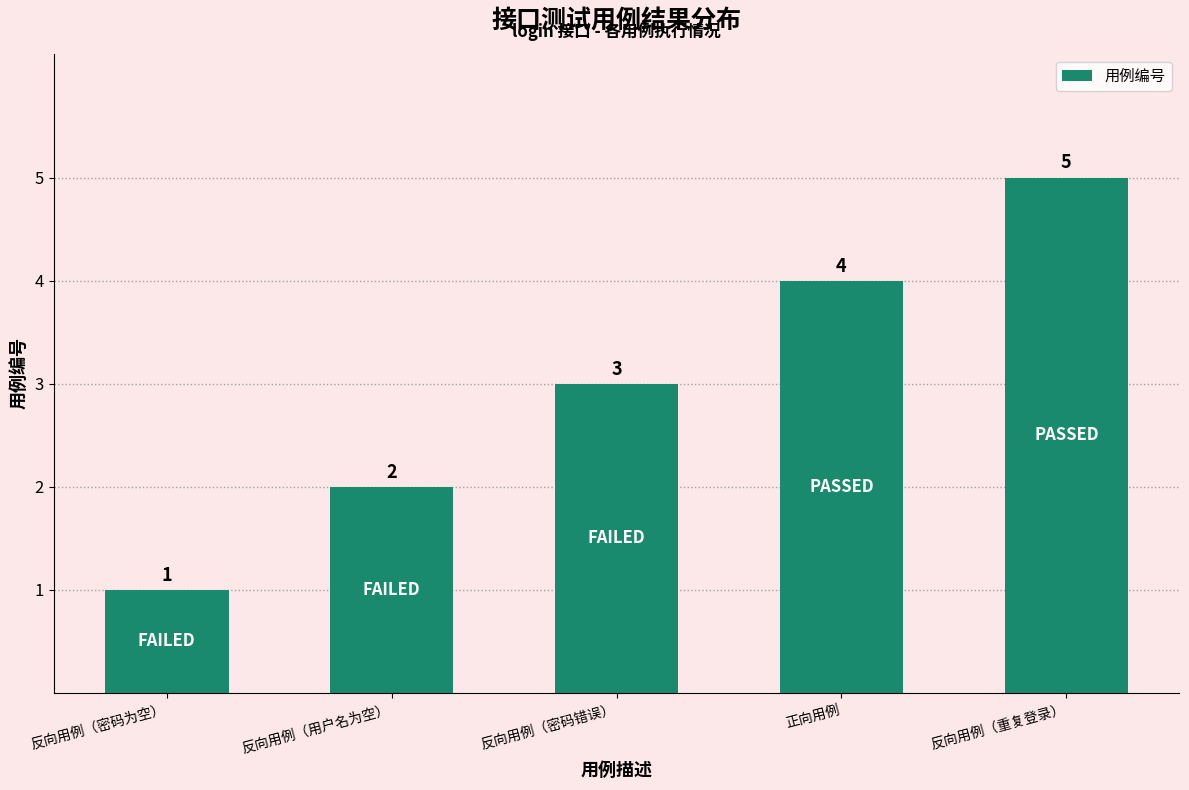

What is the change in value from 反向用例（用户名为空） to 正向用例?

+2